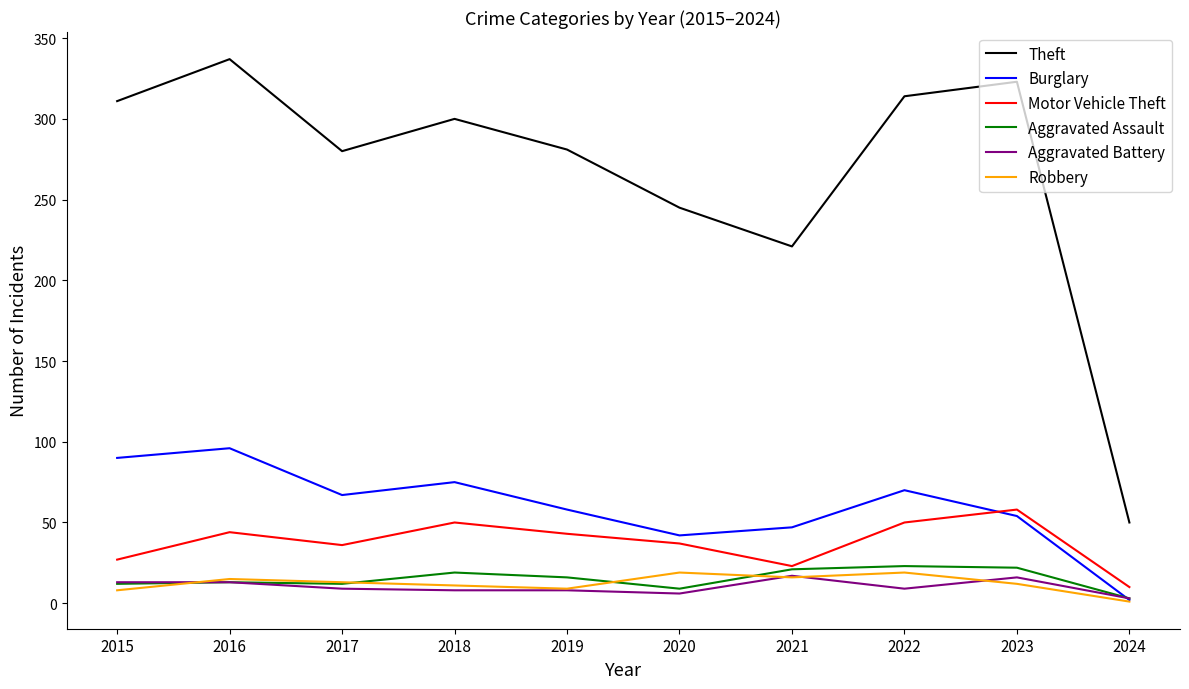

What is the difference between the Burglary values at 2022 and 2020?

28